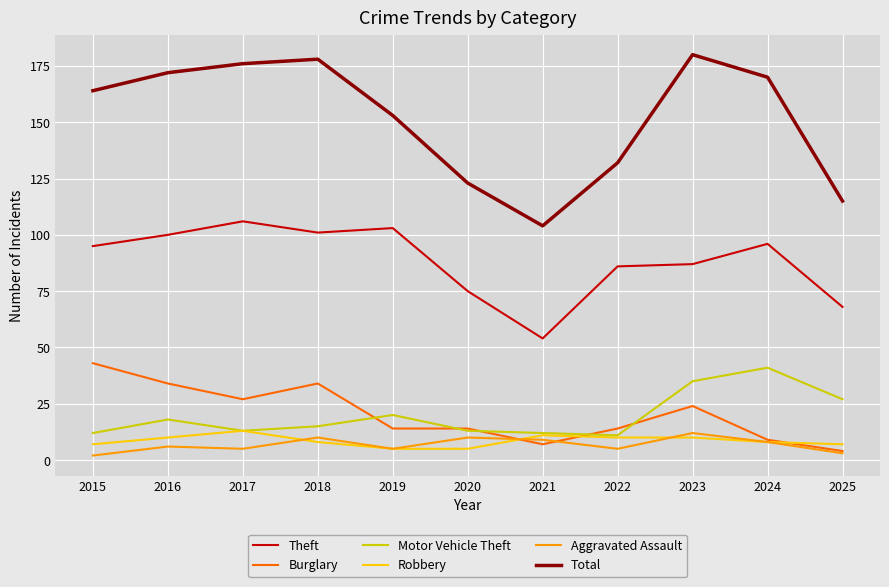

True or false: Total has a value of 169 at 2020.

False